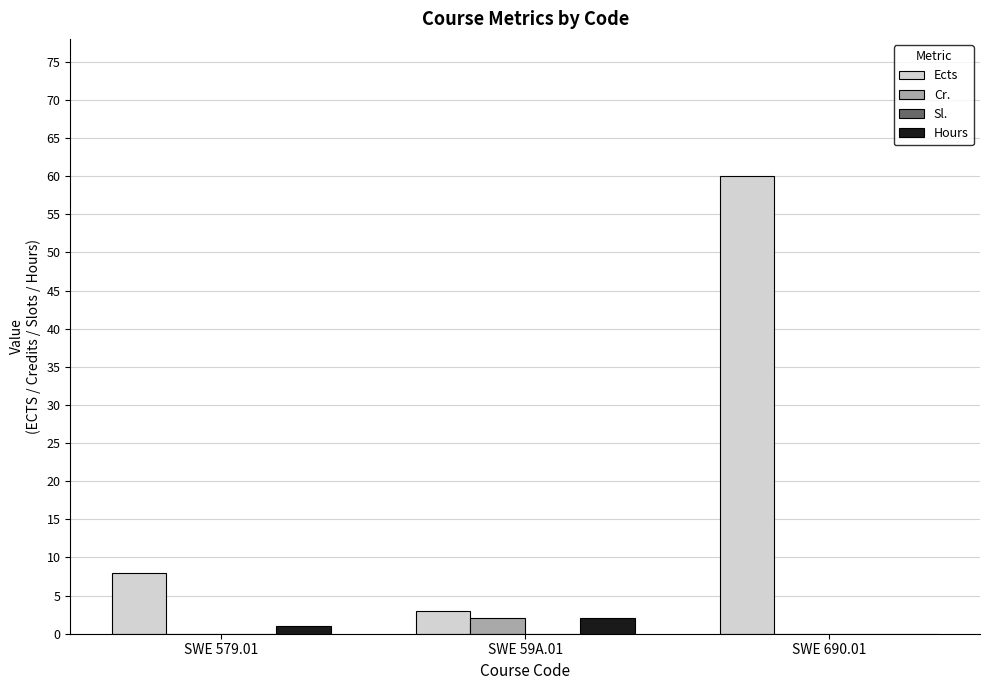

Which series has the largest total across all categories?

Ects